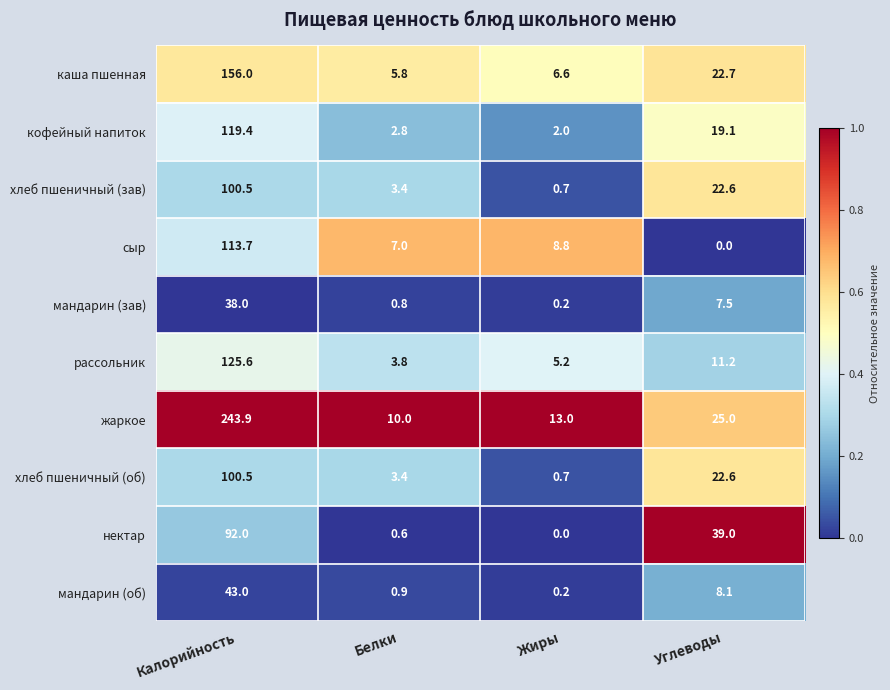

What is the spread (max minus min) of values at Жиры?

13.0